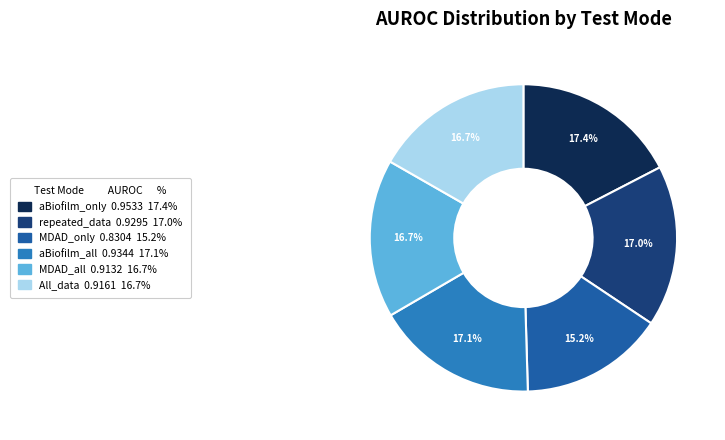

Count the number of slices in the pie.

6